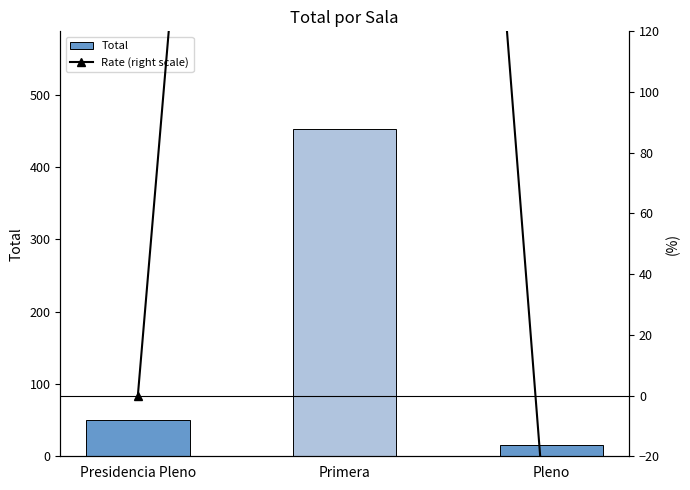

What is the difference between the Rate (right scale) values at Primera and Presidencia Pleno?

804.0